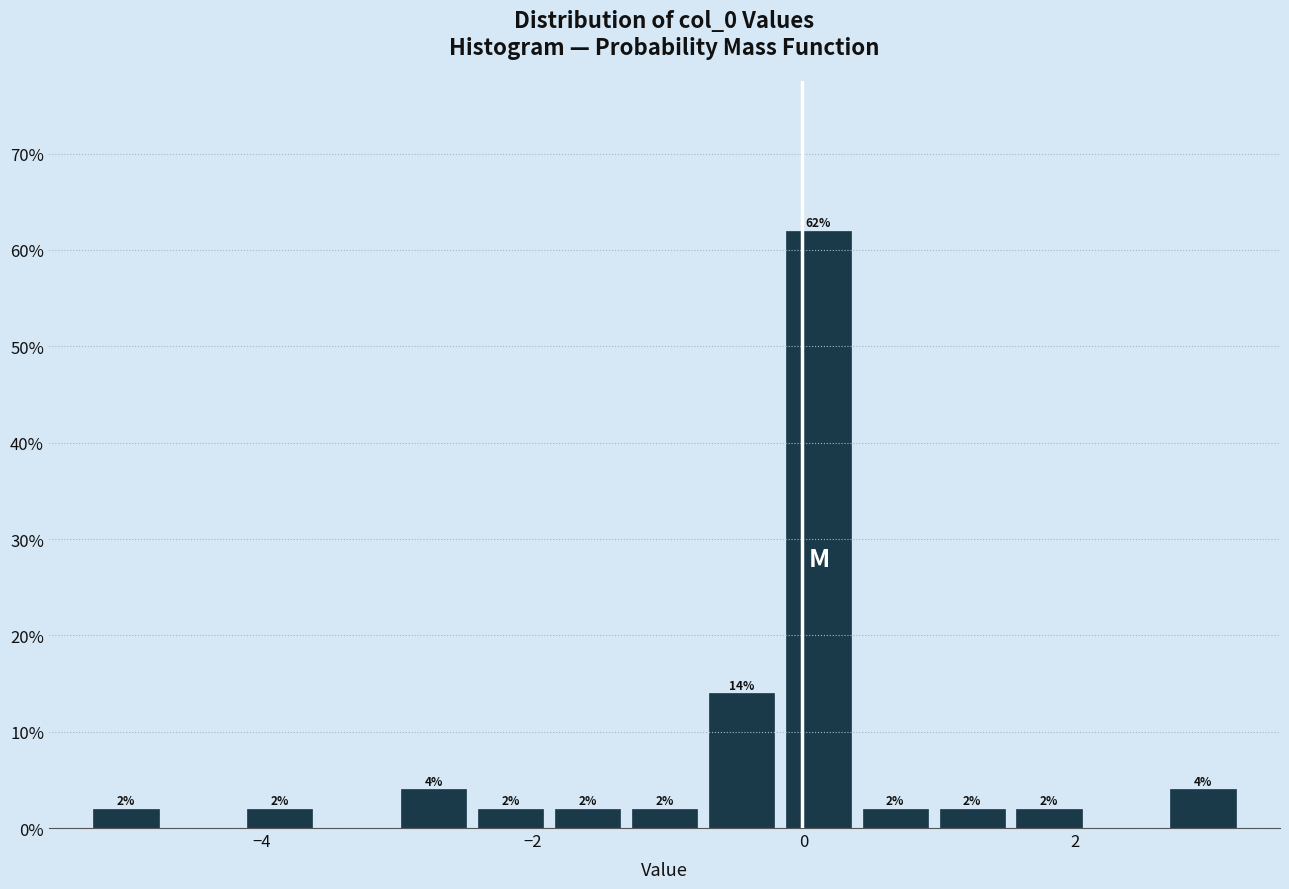

Around what value on the x-axis is the tallest bar? Give the approximate position of its centre, as read against the axis.

0.2